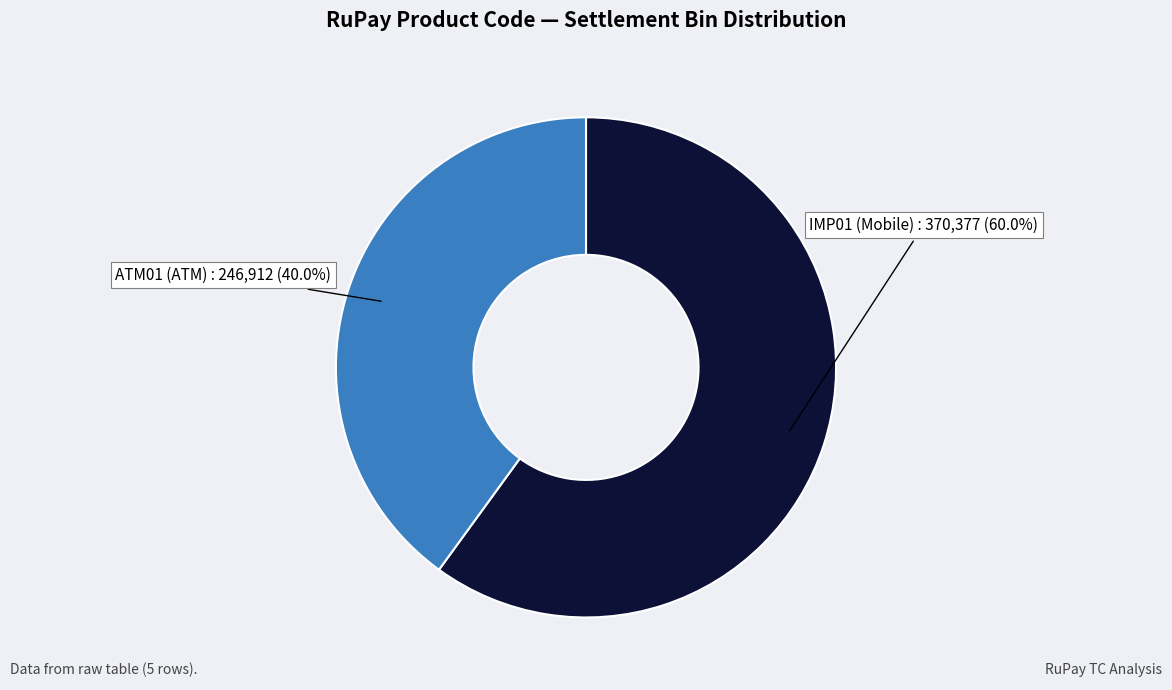

Does any single category account for the majority?

Yes